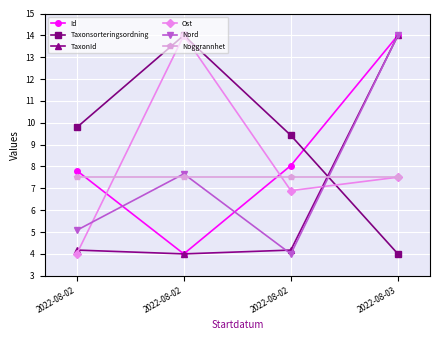

How many values in the Ost series are below 7?

2